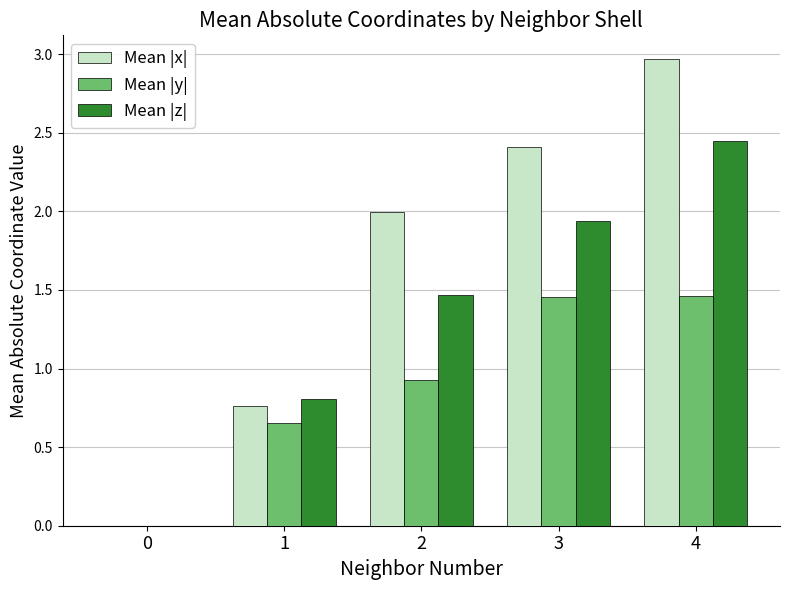

Which category has the highest value across all series?

4